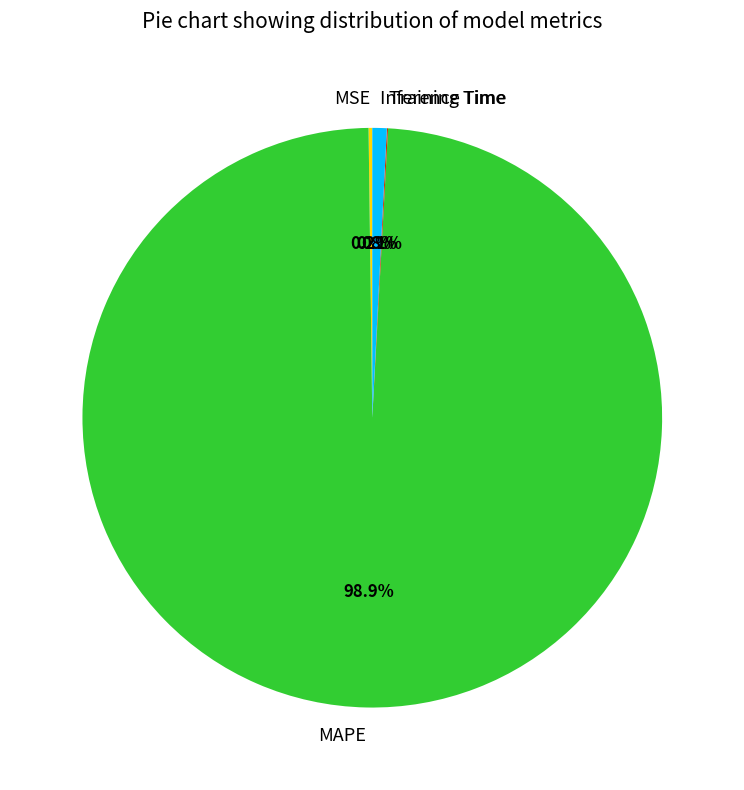

Which category has the biggest portion of the pie?

MAPE